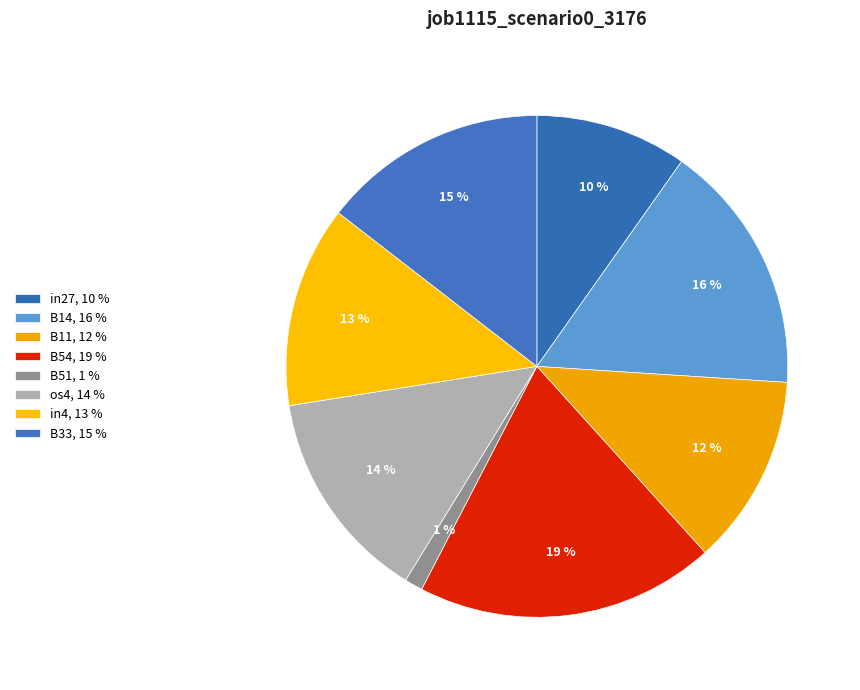

True or false: B11 accounts for 12% of the total.

True